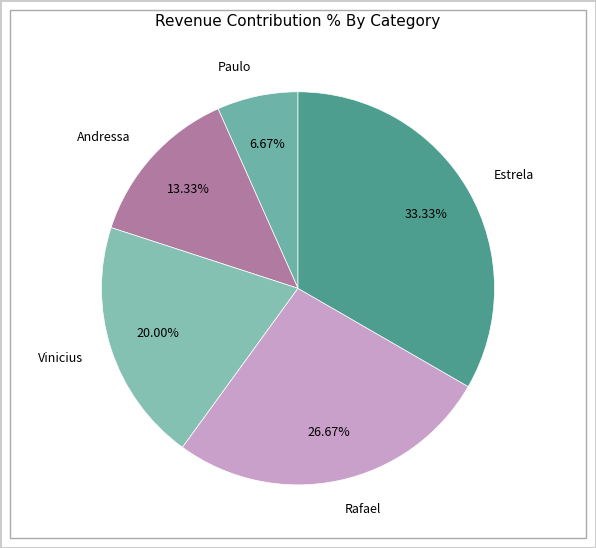

Which slice is the smallest?

Paulo